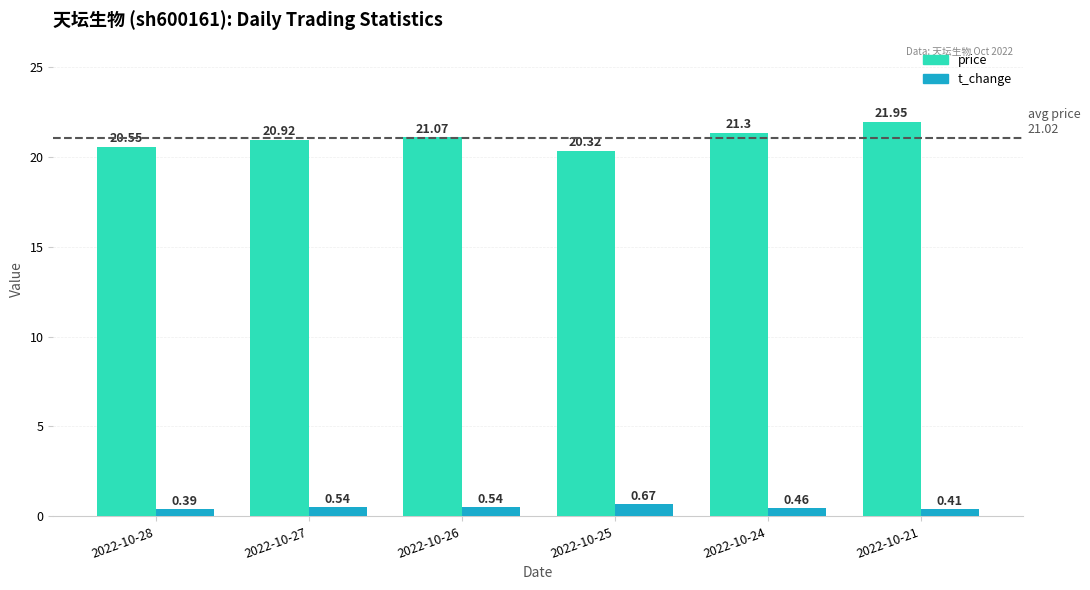

What is the sum of all price values?

126.1